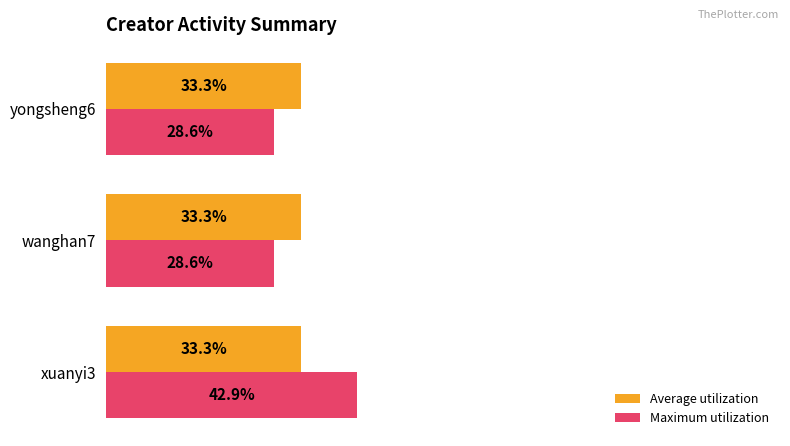

At which category is the sum across all series the highest?

xuanyi3